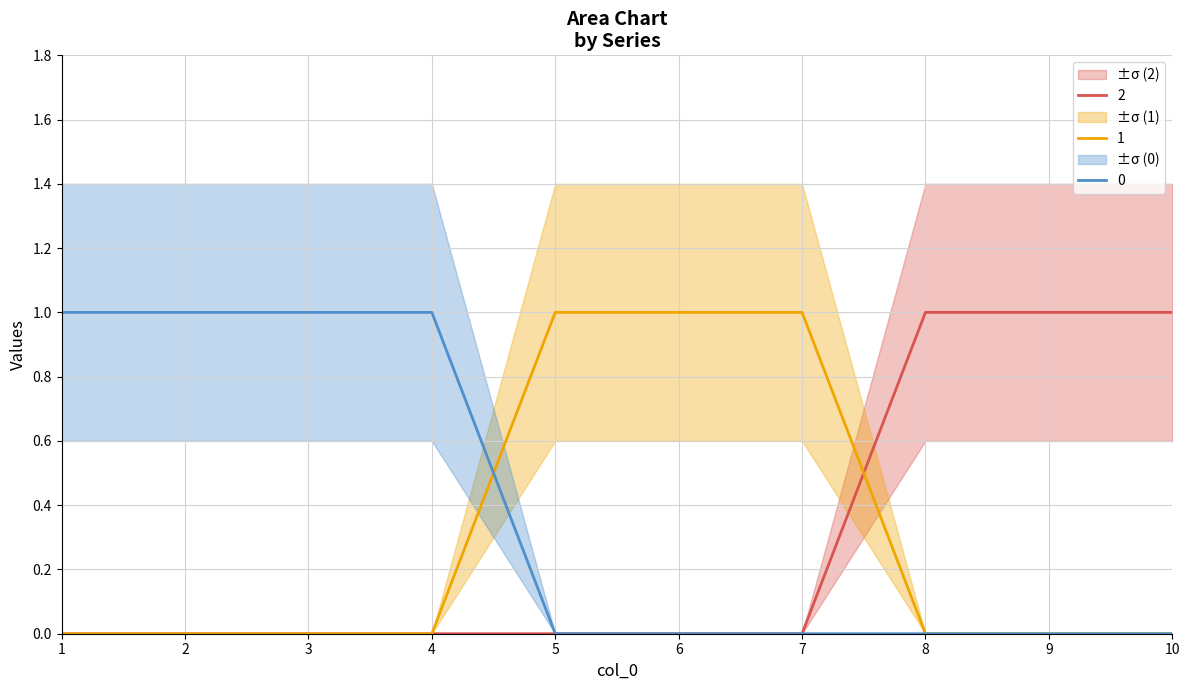

Reading left to right, list all the values displayed in this chart.

0: 1=1	2=1	3=1	4=1	5=0	6=0	7=0	8=0	9=0	10=0
1: 1=0	2=0	3=0	4=0	5=1	6=1	7=1	8=0	9=0	10=0
2: 1=0	2=0	3=0	4=0	5=0	6=0	7=0	8=1	9=1	10=1